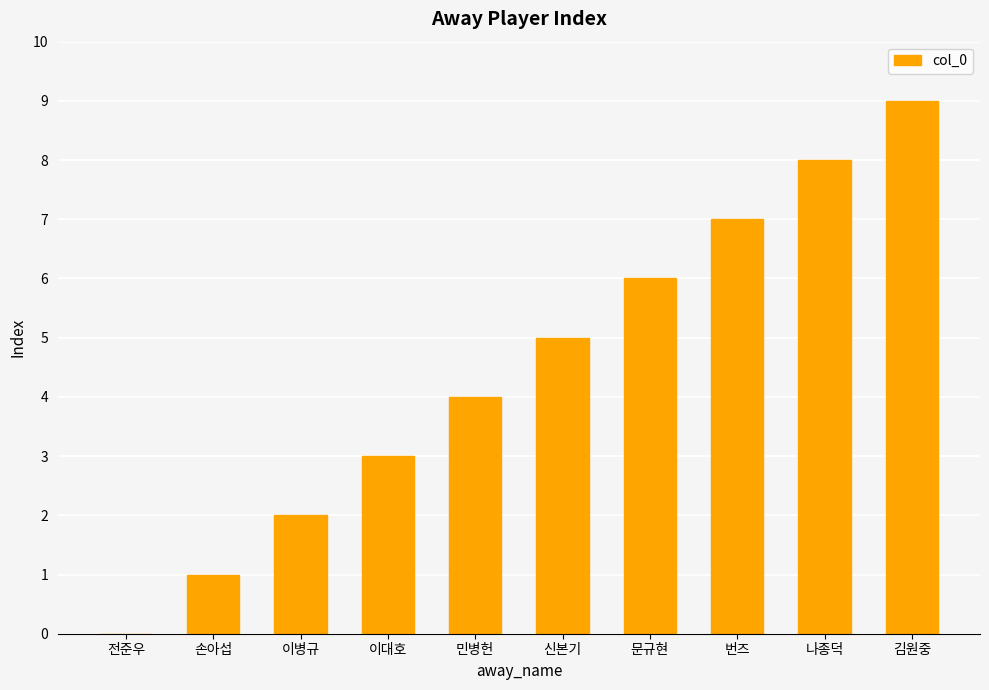

Reading right to left, extract all data points from this chart.

9	8	7	6	5	4	3	2	1	0